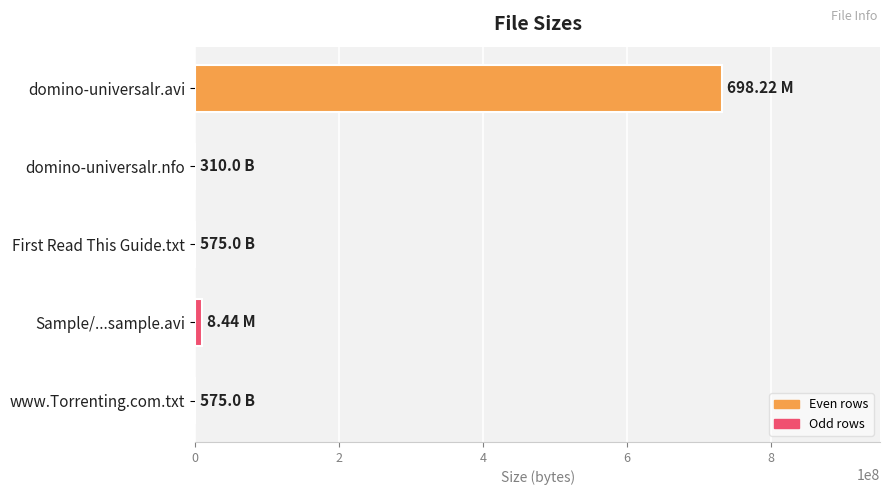

How many distinct data groups are displayed?

1